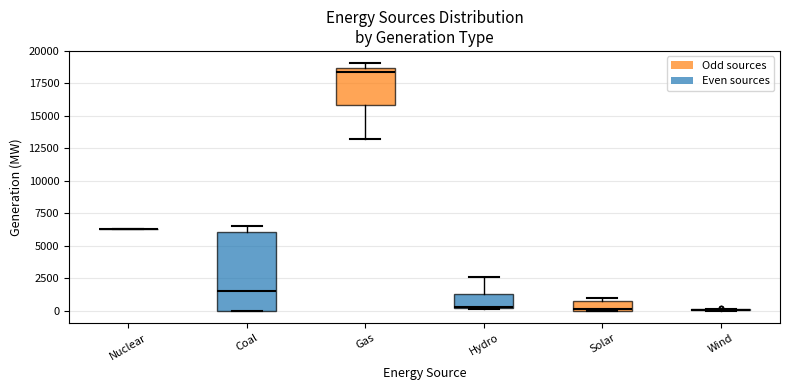

Where does the median line of the box for Hydro sit on the y-axis? The values are not printed on the chart, so give them approximately, as read against the axis.

500